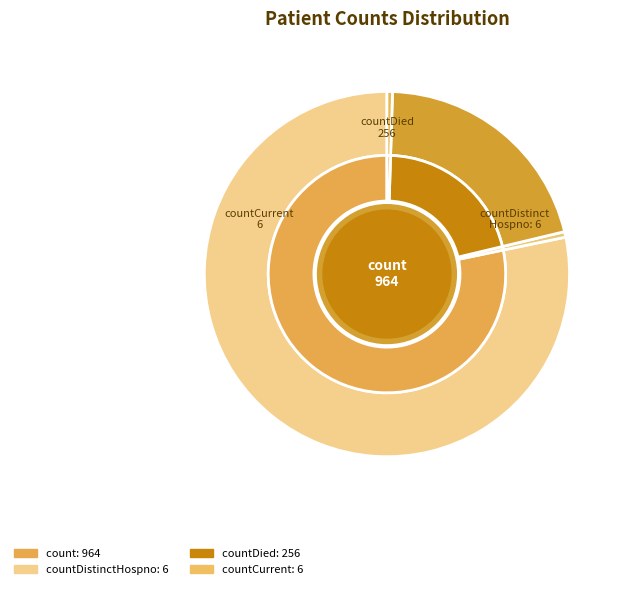

Between countCurrent and countDied, which is larger?

countDied